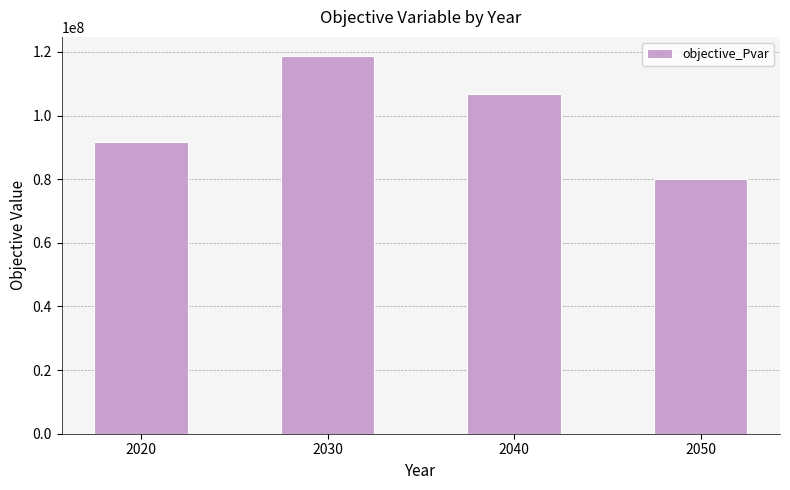

How many data points are above 106890820?

2